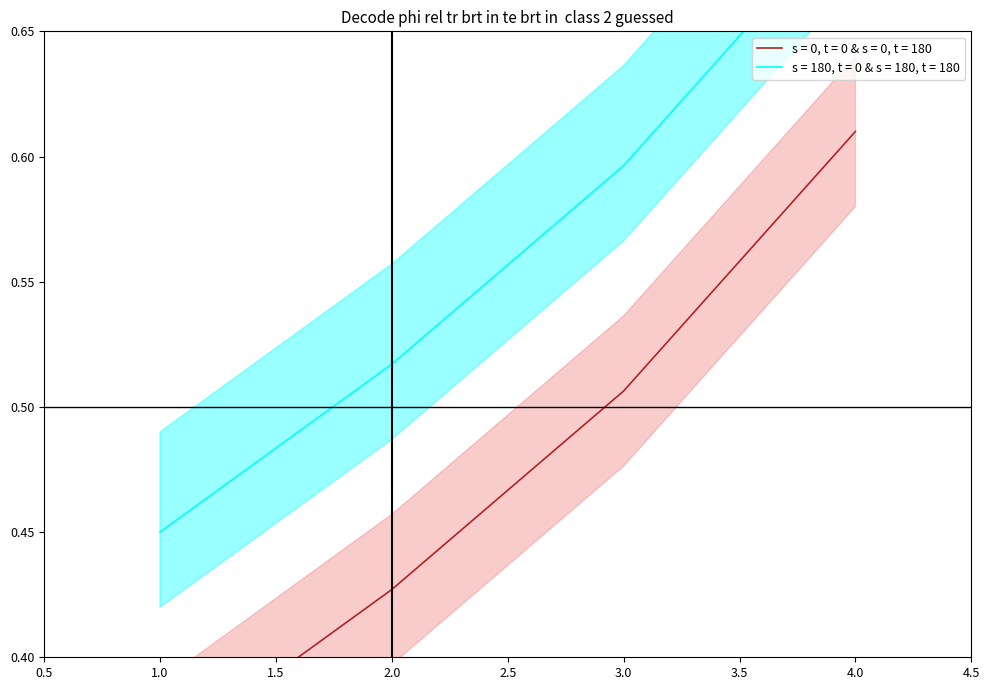

At which label is the value closest to 0?

1